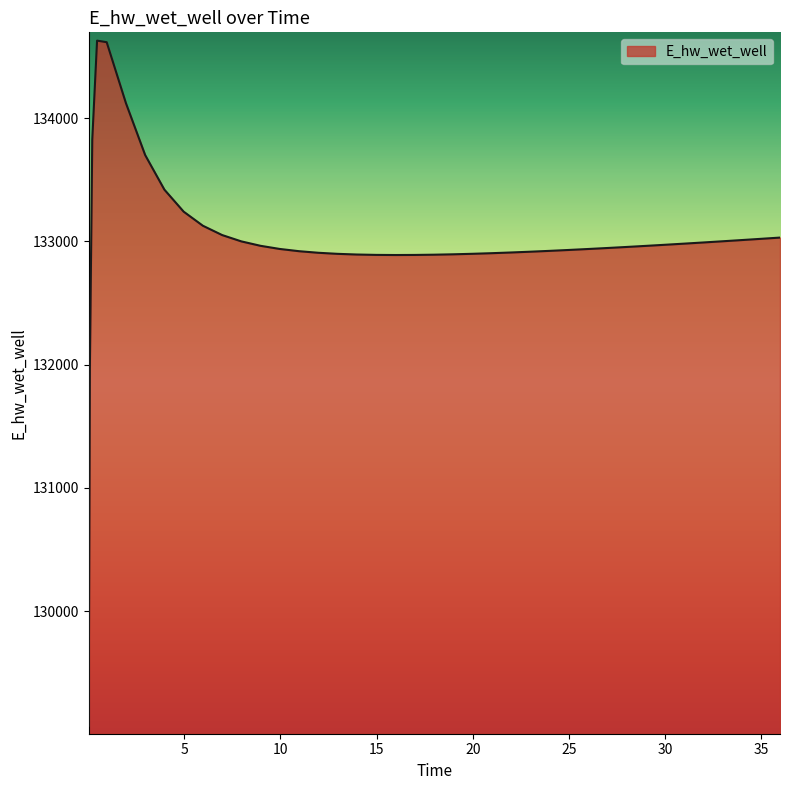

What is the smallest value displayed?

129070.3